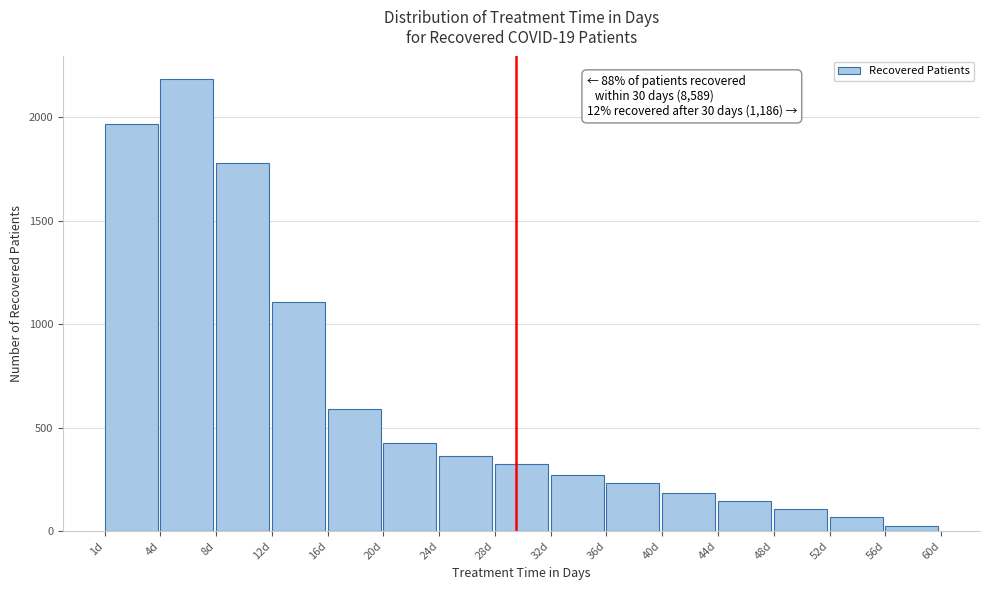

Reading left to right, extract all data points from this chart.

1d=1969	4d=2185	8d=1778	12d=1106	16d=592	20d=427	24d=364	28d=323	32d=269	36d=233	40d=185	44d=146	48d=106	52d=66	56d=26